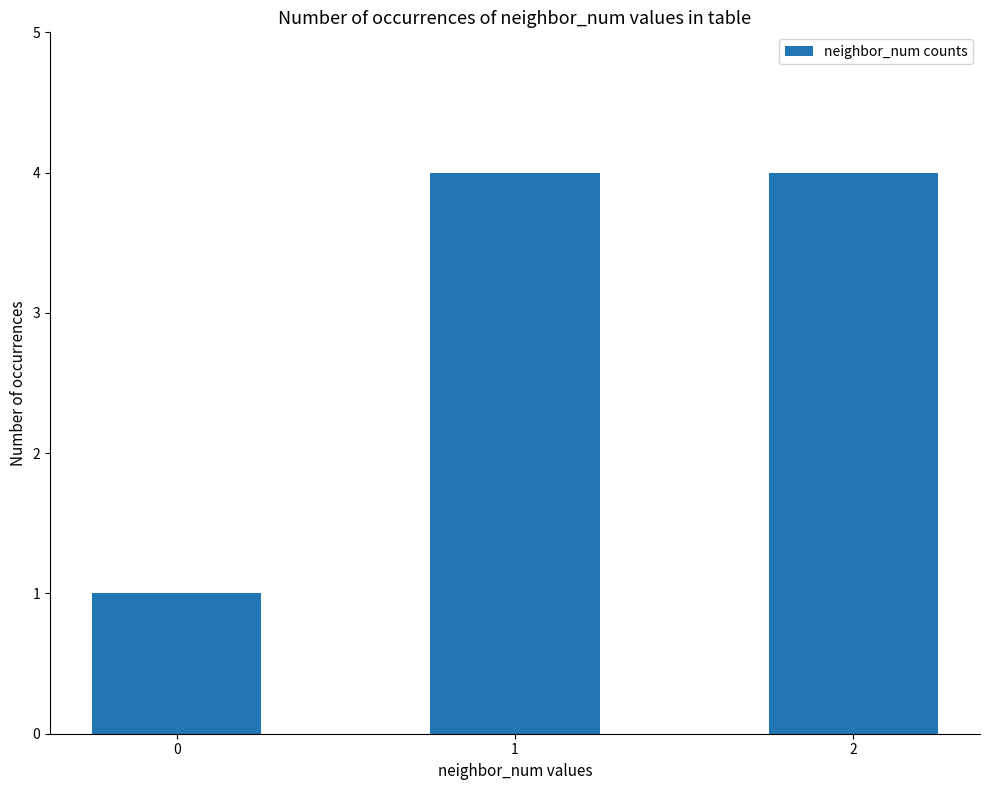

What is the value of the 1st bar from the left?

1